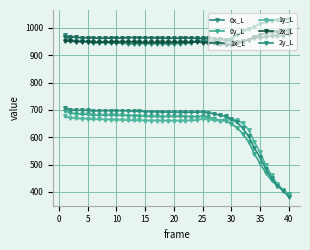

True or false: 1y_L and 0x_L cross at least once.

False